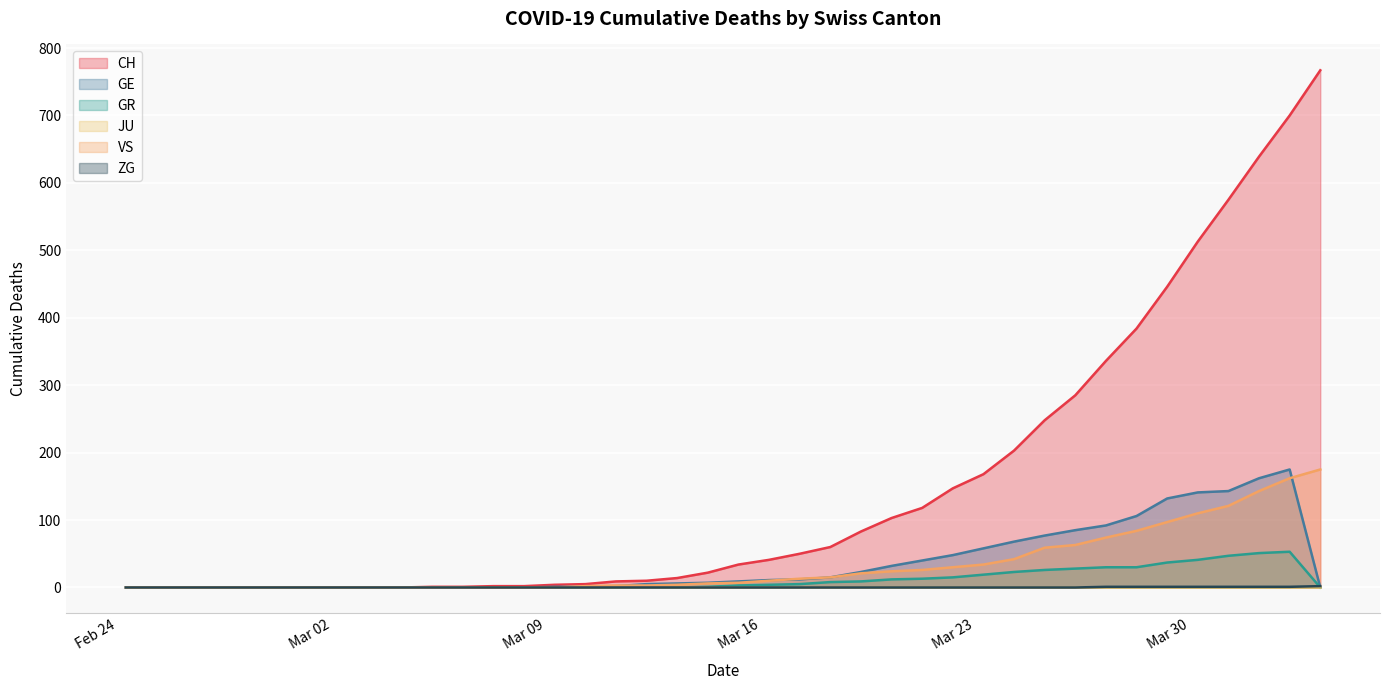

True or false: ZG has a value of 1 at 2020-03-31.

True